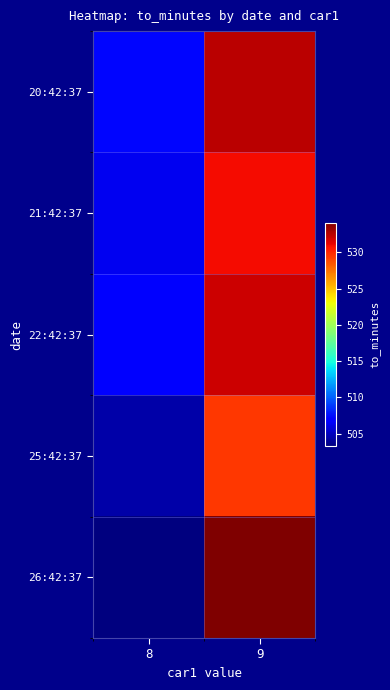

Which has a higher value, 8 or 9?

9